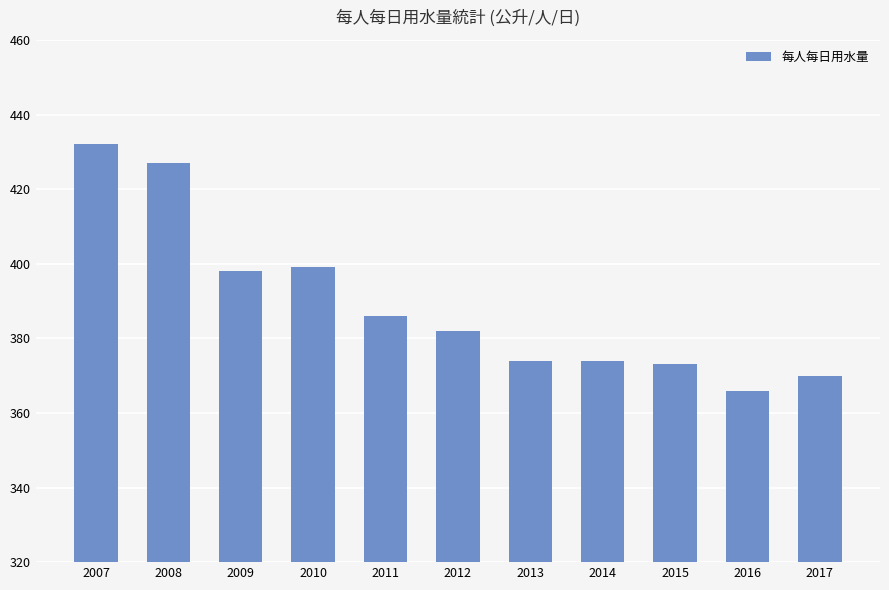

The chart shows a value of 170 at 2014. True or false?

False